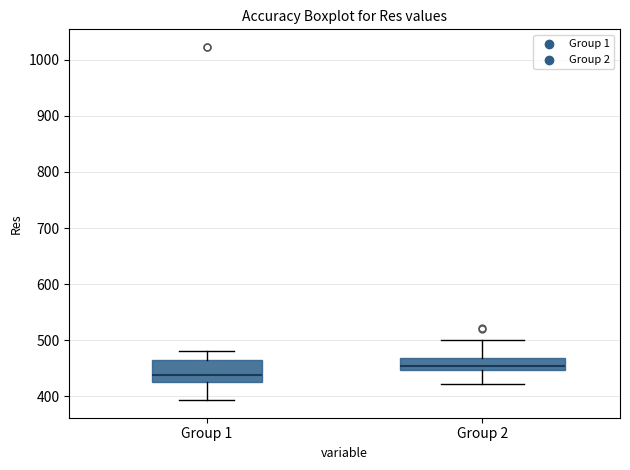

Reading left to right, transcribe this box plot: for each box, give where its median line is, the range the box spans, and where its two whiskers end, as read against the y-axis. The values are not printed on the chart, so give them approximately, as read against the axis.

Group 1: median 440, box 430 to 460, whiskers 390 to 480
Group 2: median 450 (just above the box's lower edge), box 450 to 470, whiskers 420 to 500